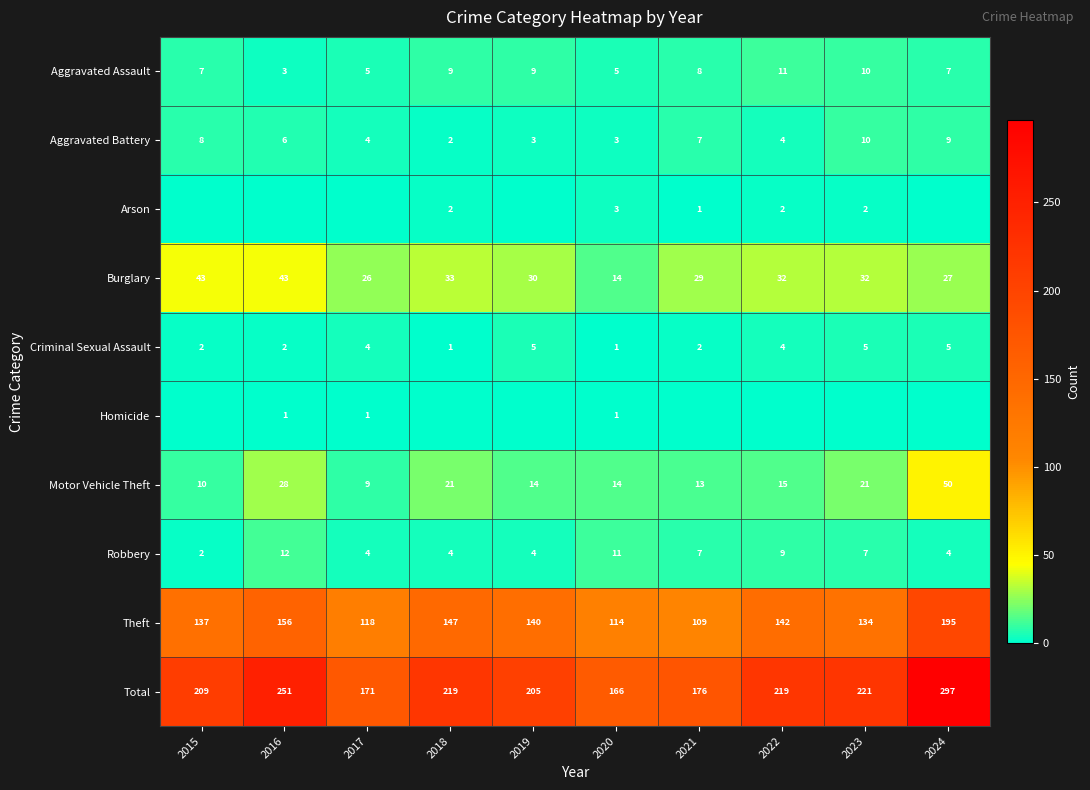

The Theft series shows 149 at 2021. True or false?

False